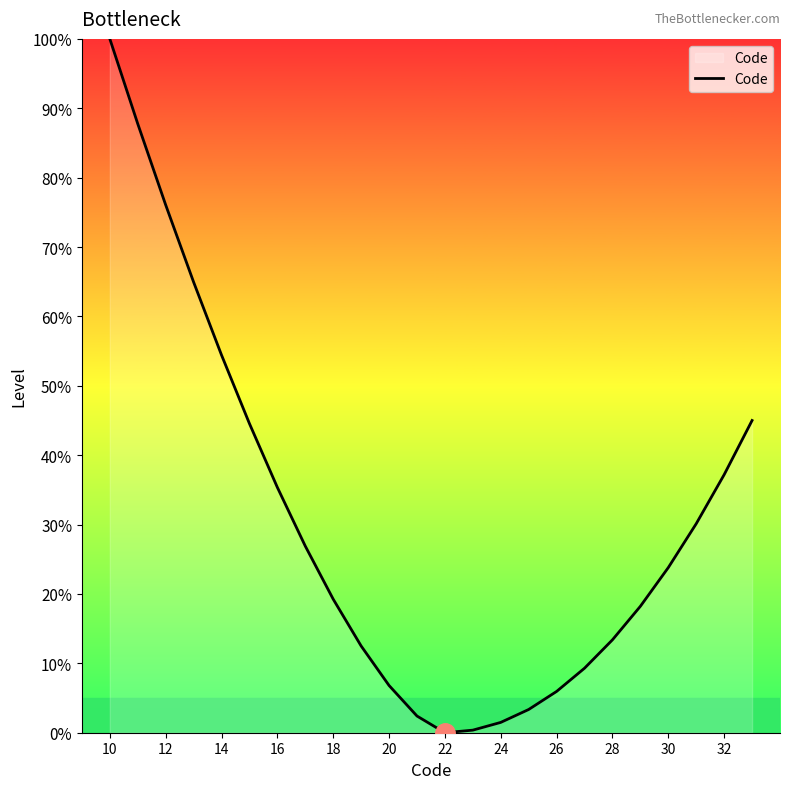

What is the greatest value displayed?

100.0